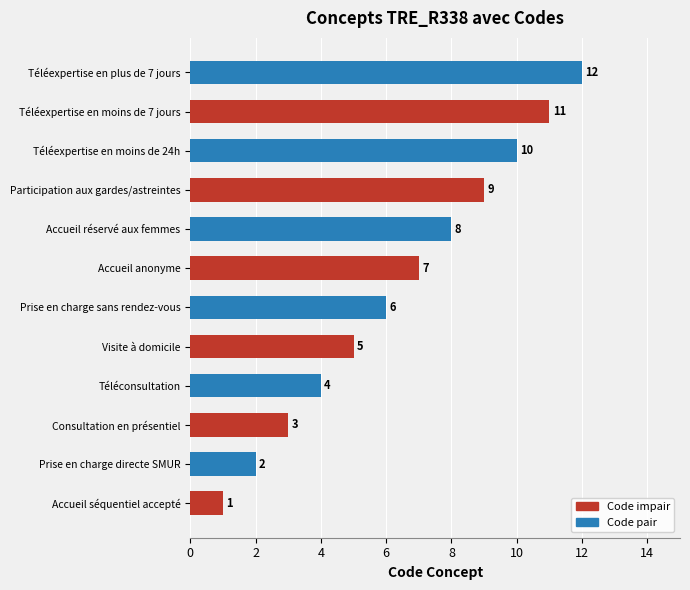

At which label is the value closest to 6?

Prise en charge sans rendez-vous